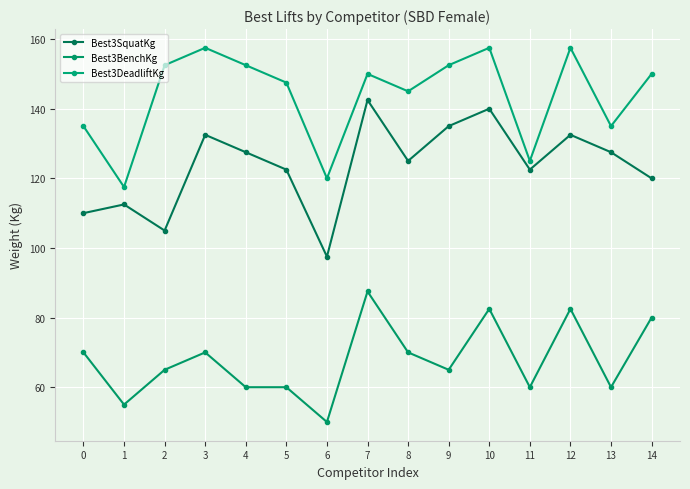

How many lines are shown in the chart?

3